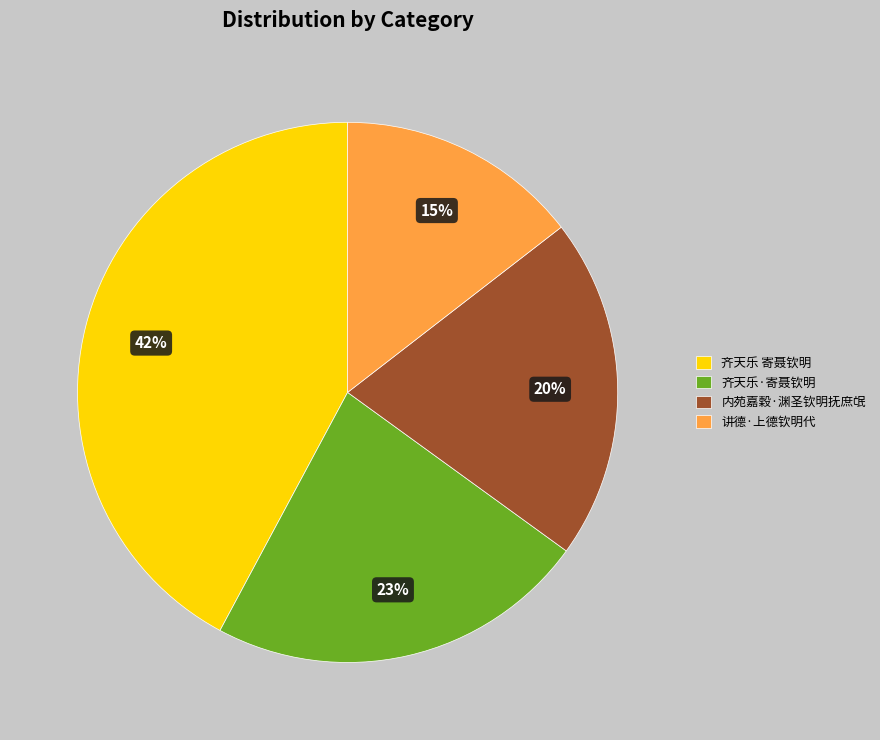

To the nearest percent, what portion does 齐天乐 寄聂钦明 represent?

42%